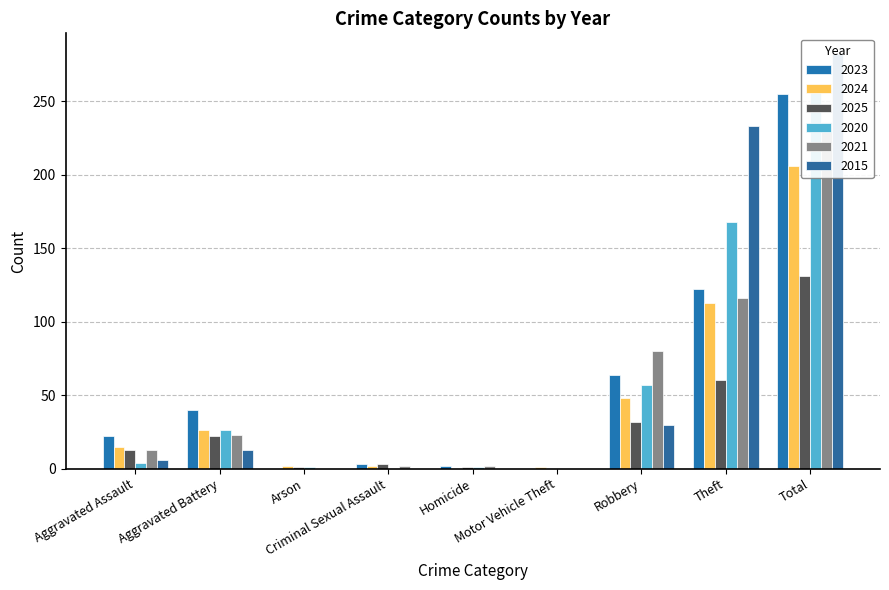

Rank the series by their maximum value, from lowest to highest.

2025, 2024, 2021, 2023, 2020, 2015